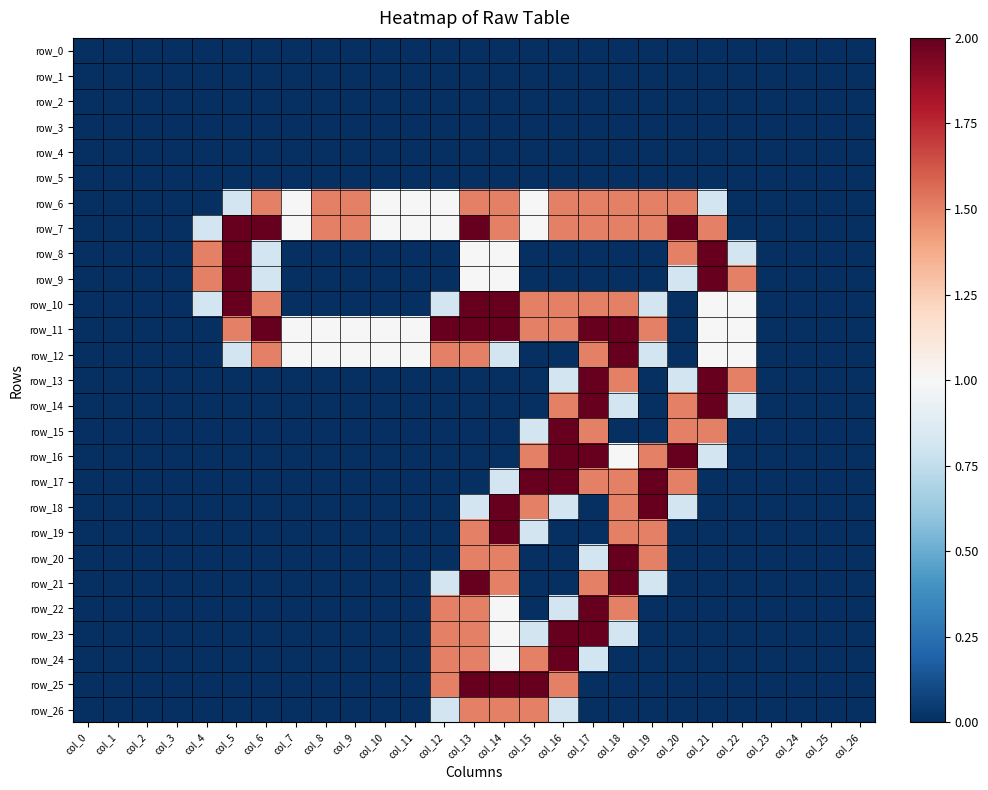

Is it true that row_25 equals -0.7 at col_21?

False